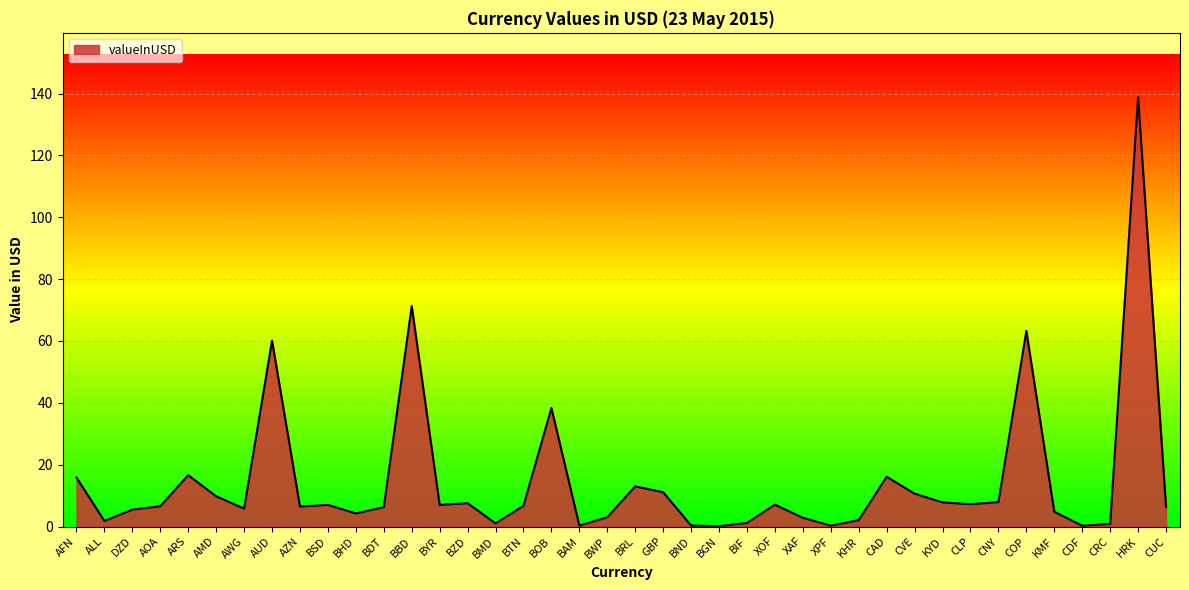

What is the change in value from AFN to BSD?

-8.9